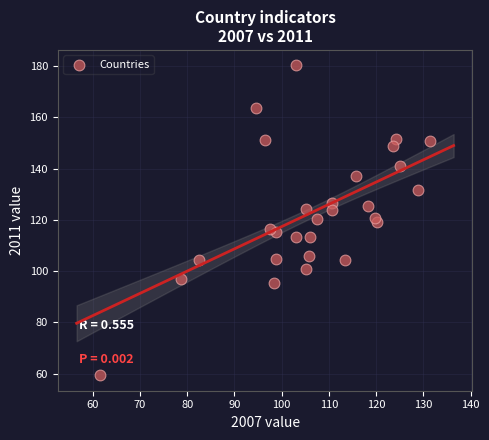

What is the range of Y values (max minus min)?

120.9